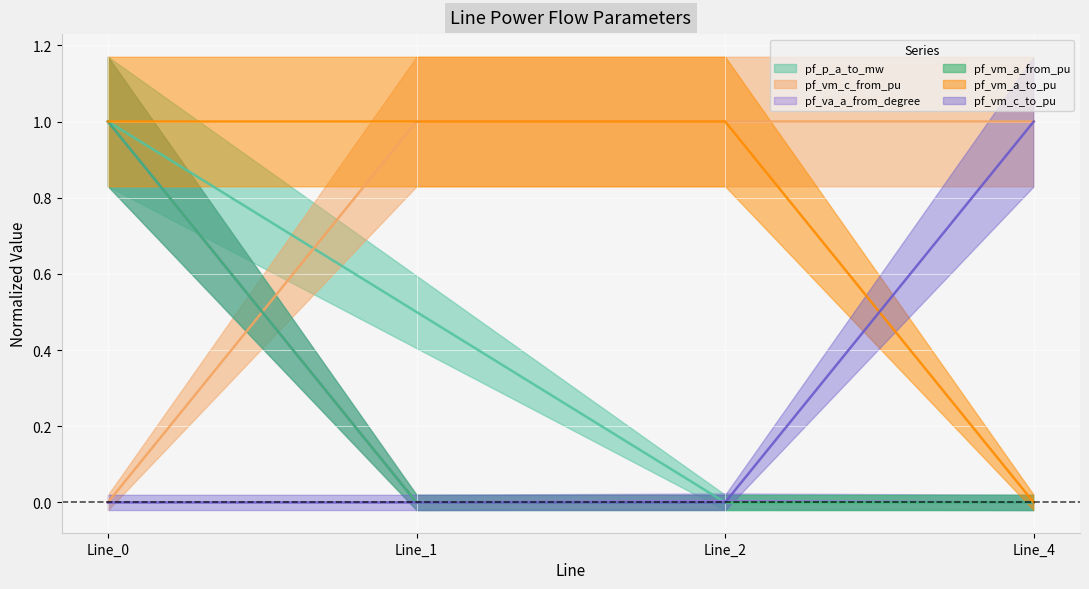

What is the total value across all series at Line_1?

2.0